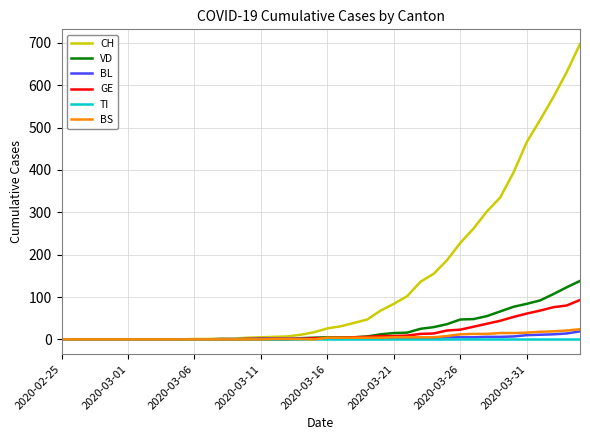

What is the highest value of the VD series?

138